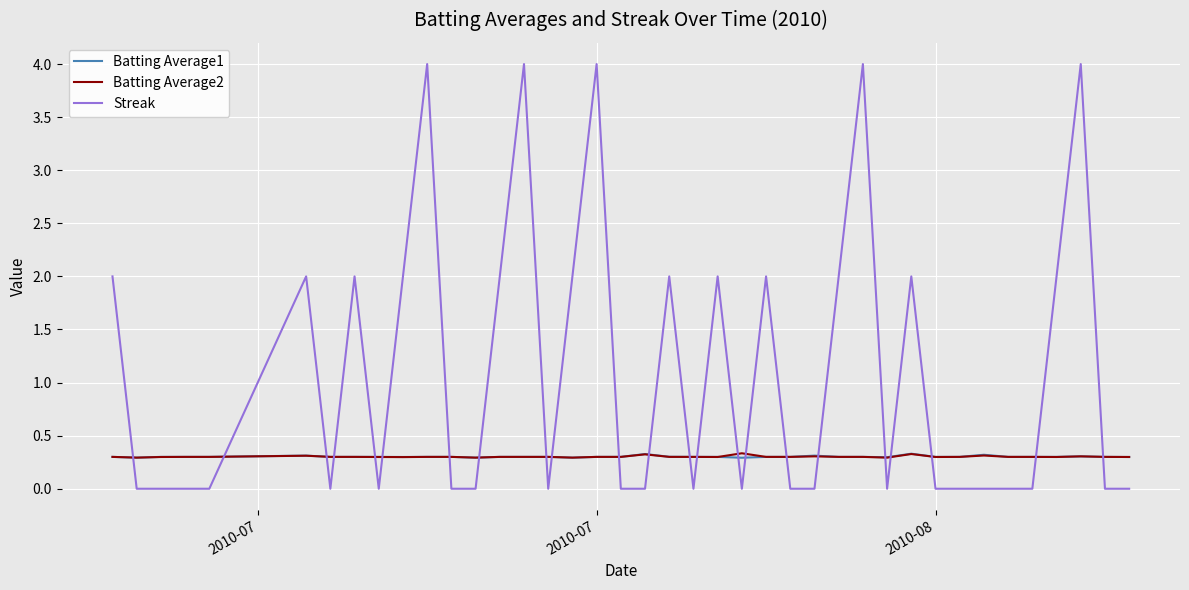

Which series has the widest spread of values?

Streak